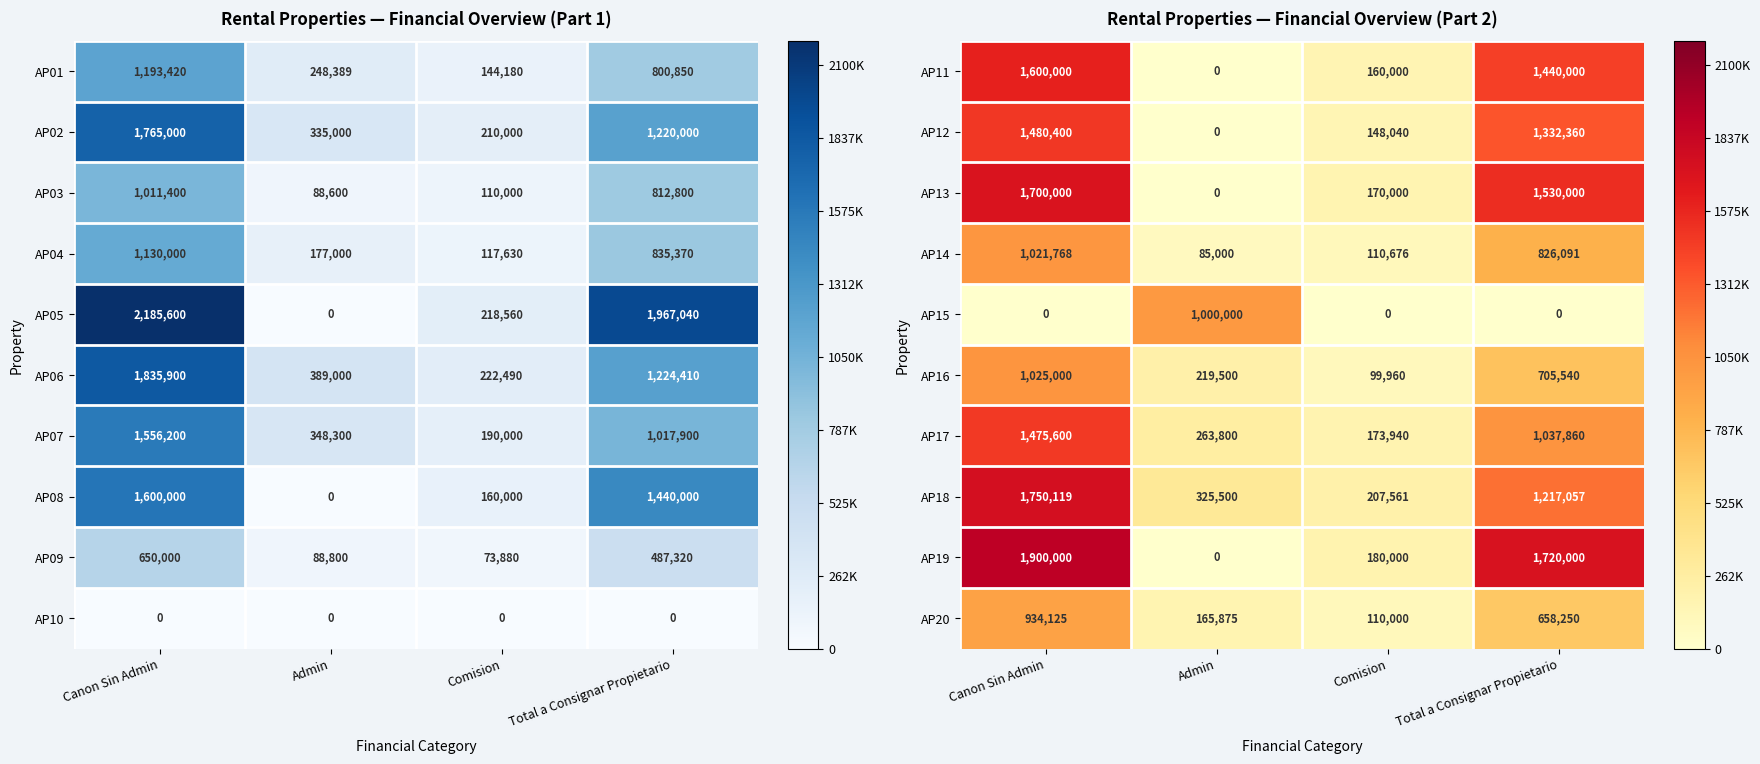

Is the value of AP13 at Admin greater than the value of AP18 at Admin?

No